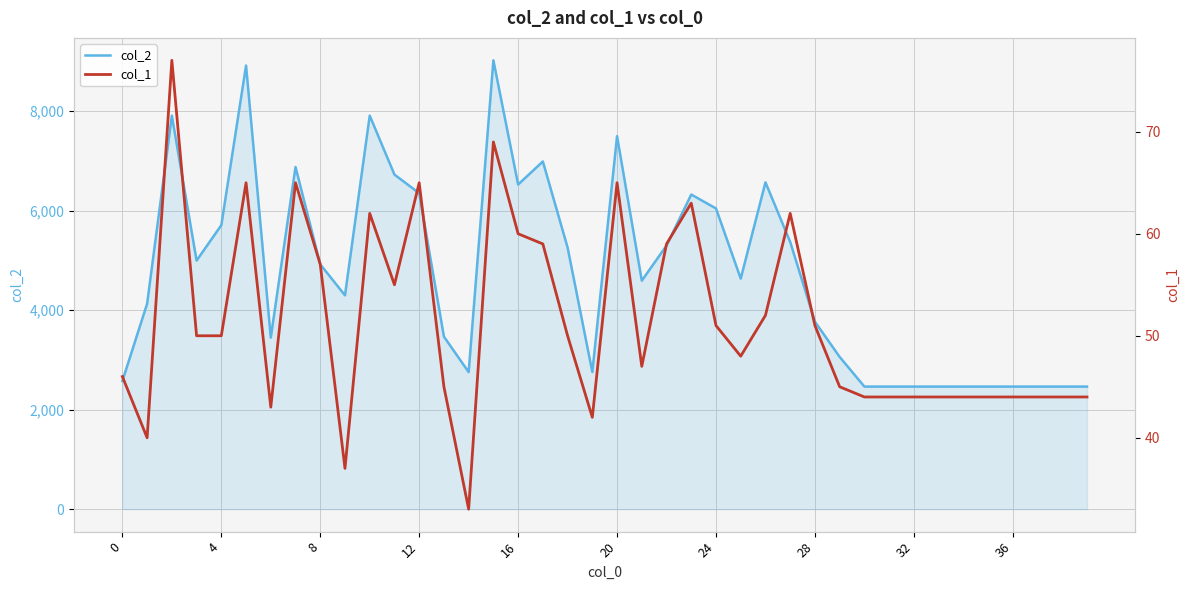

What is the value of the col_1 point at the 32nd from the left?

44